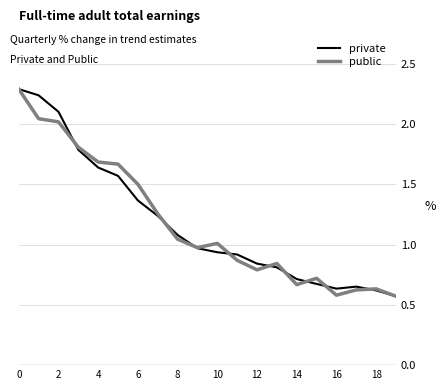

What is the maximum value shown in the chart?

2.3